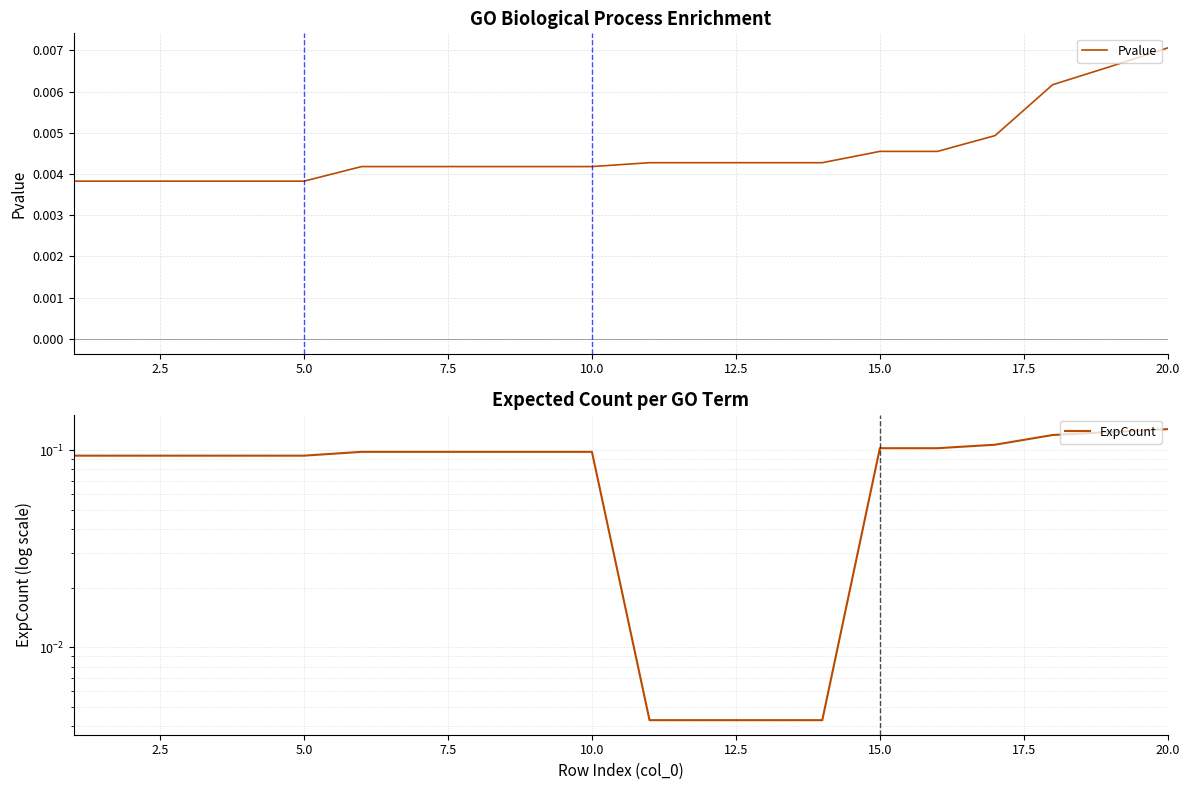

True or false: Pvalue and ExpCount cross at least once.

False